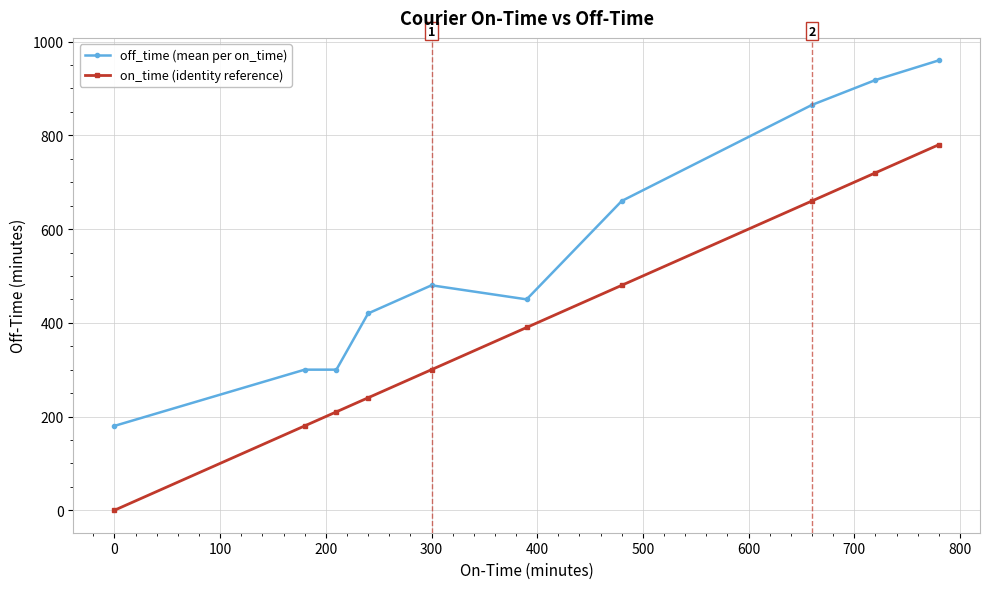

What is the maximum value for on_time (identity reference)?

780